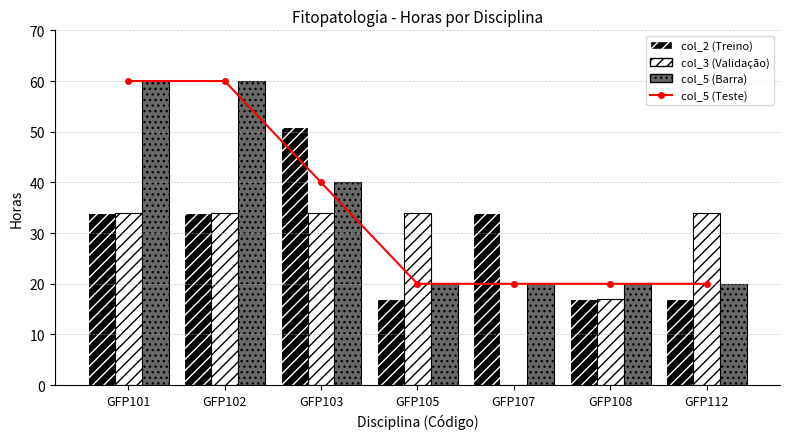

At which label is col_5 (line) closest to 40?

GFP103